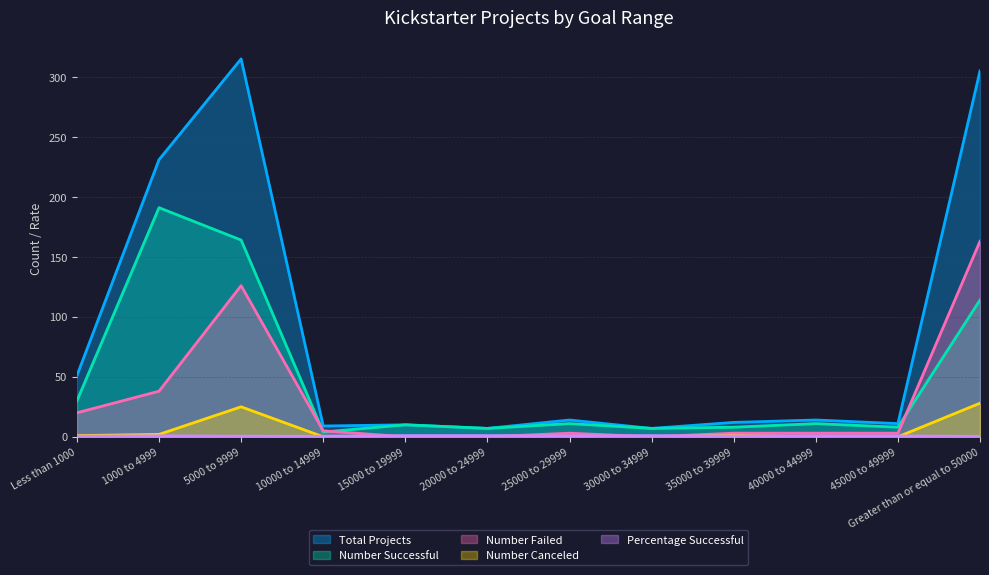

At which category is the sum across all series the highest?

5000 to 9999